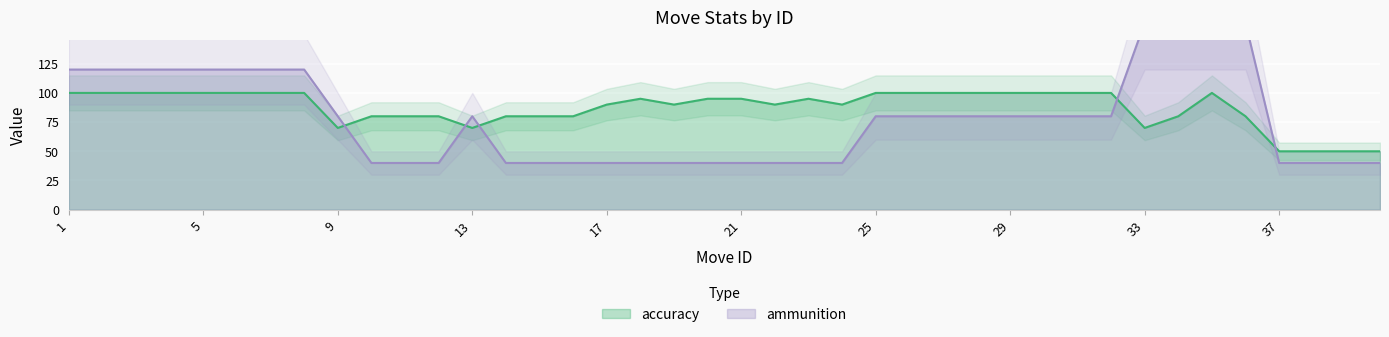

What are all the series names shown in the legend?

accuracy, ammunition